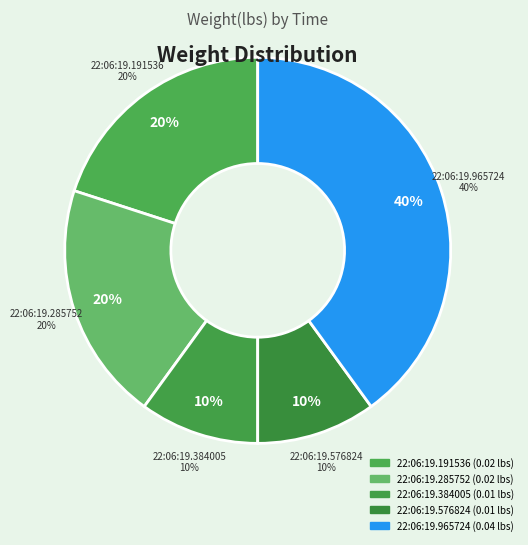

Which slice is the smallest?

22:06:19.384005